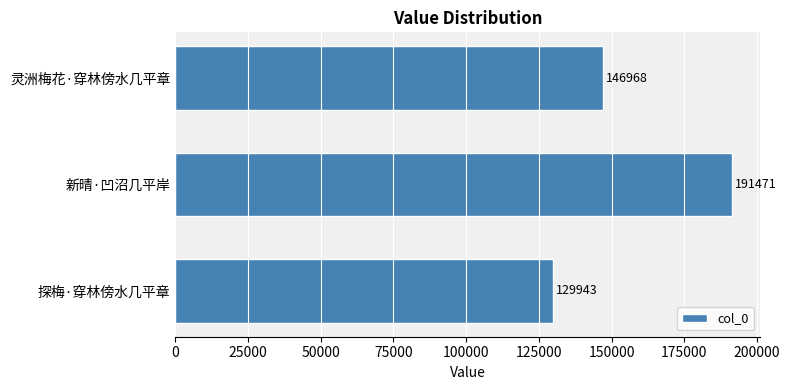

What is the greatest value displayed?

191471